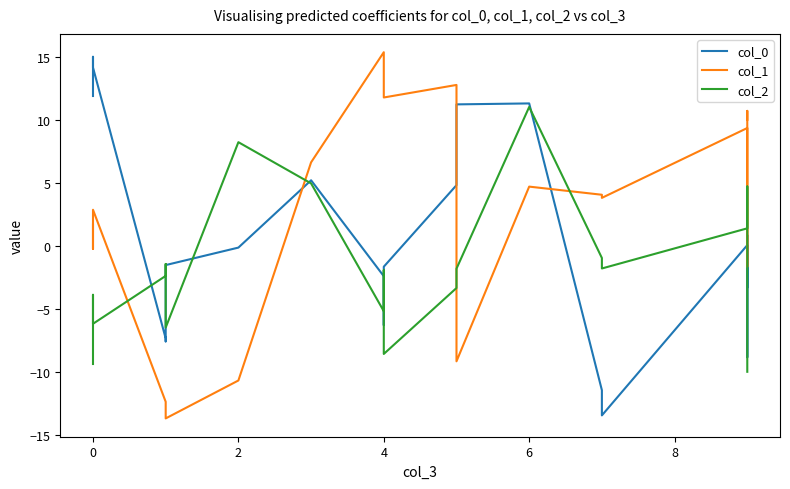

The col_1 series shows -1.0 at 17. True or false?

False